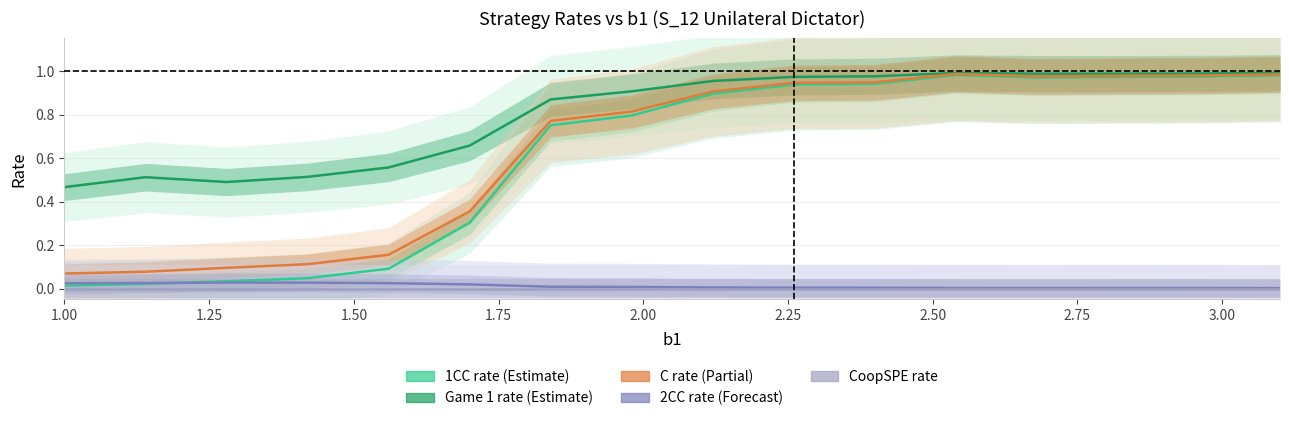

Where is 1CC rate nearest to the value 0?

1.00